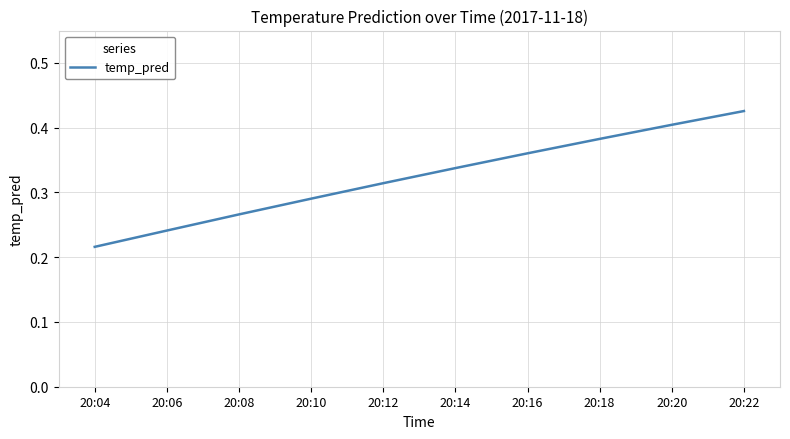

Which label corresponds to the largest value in the chart?

20:22